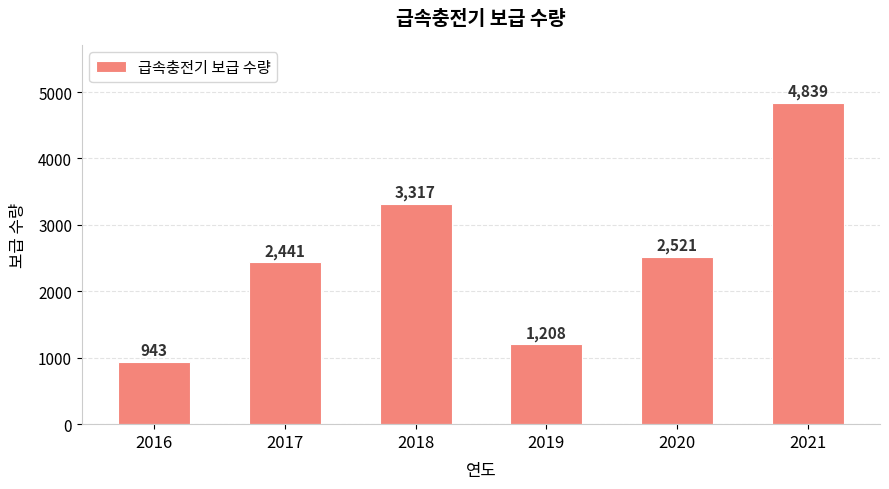

What is the difference between the maximum and second lowest values?

3631